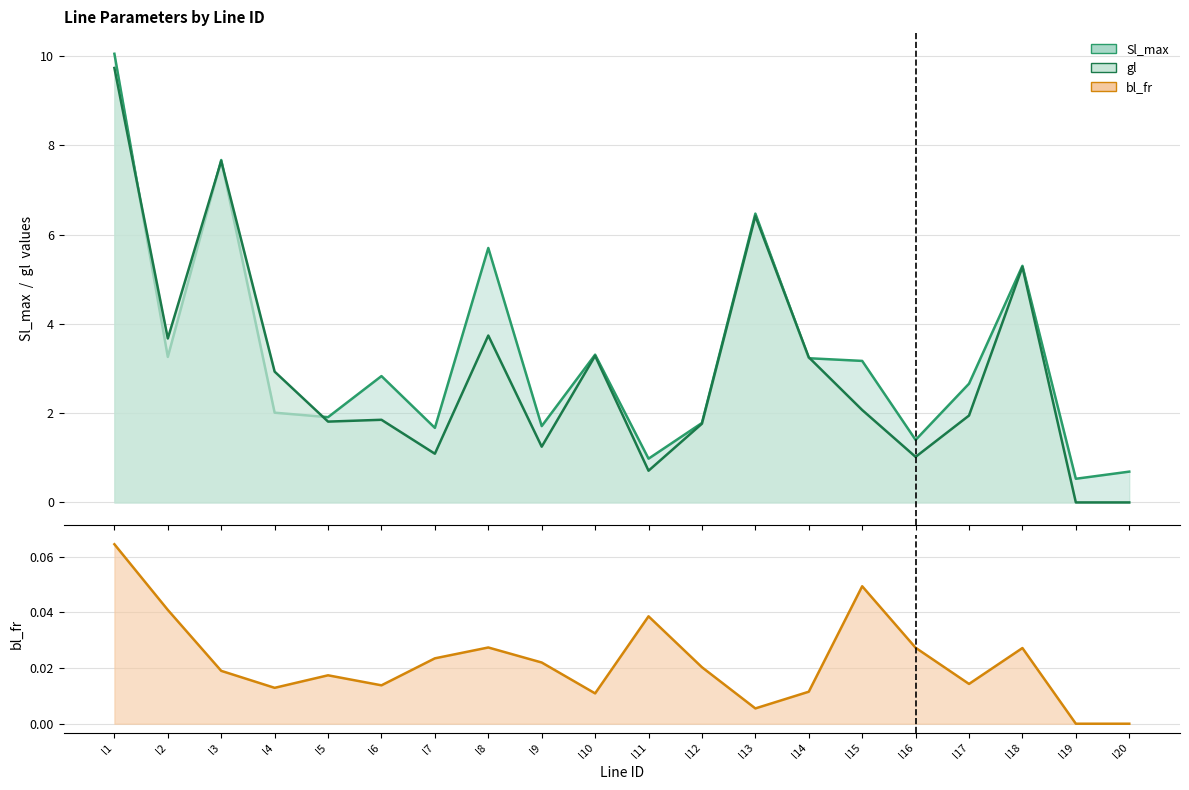

Is it true that Sl_max equals 3.1 at l4?

False